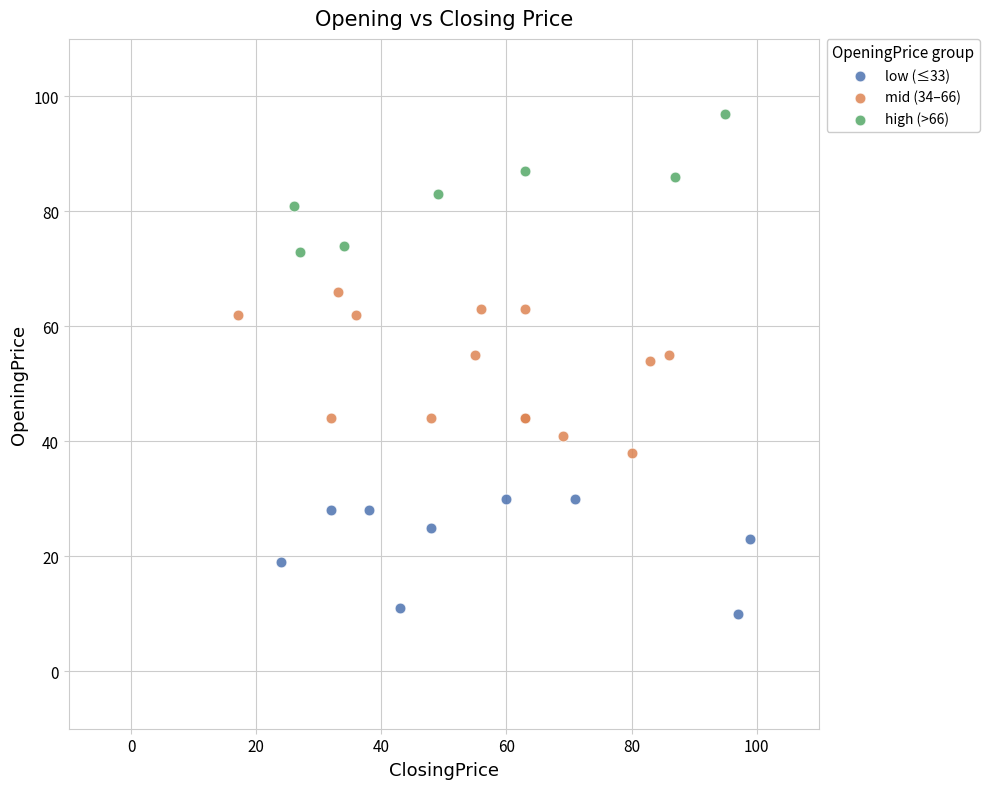

Which series contains the highest Y value?

high (>66)